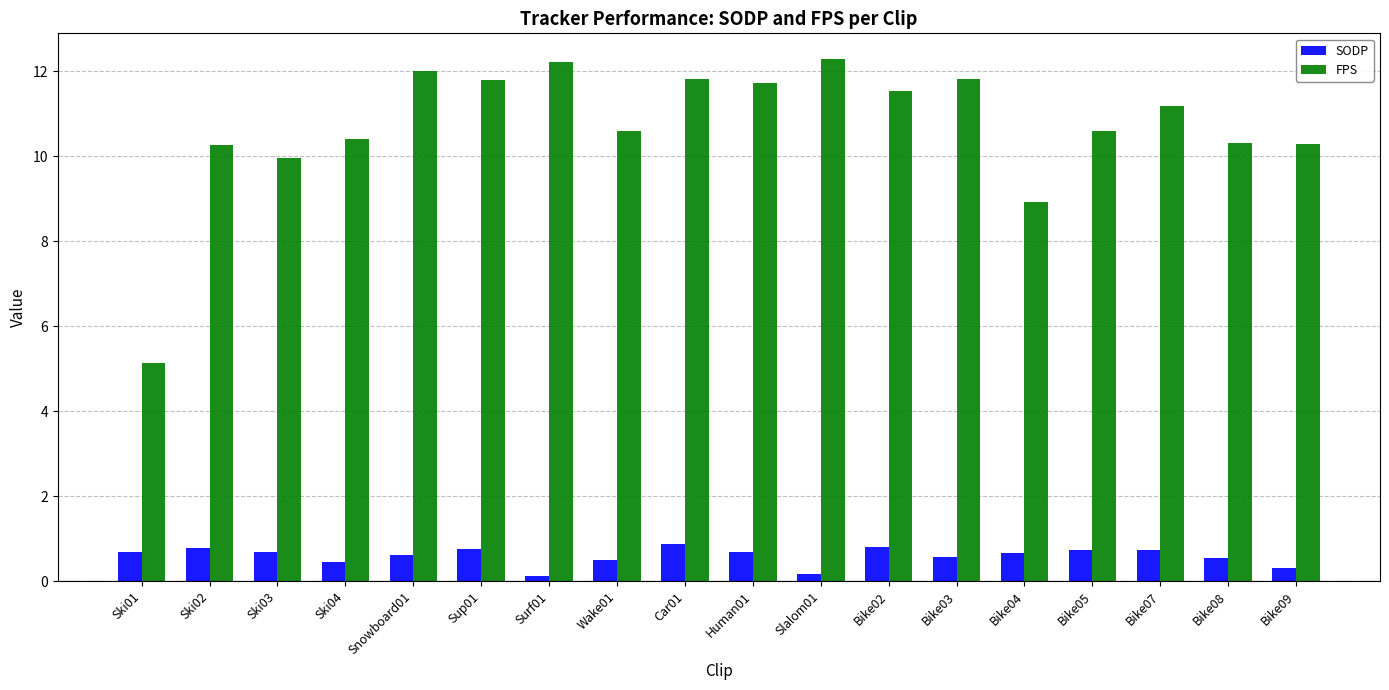

The value of FPS at Slalom01 is 12.3. True or false?

True